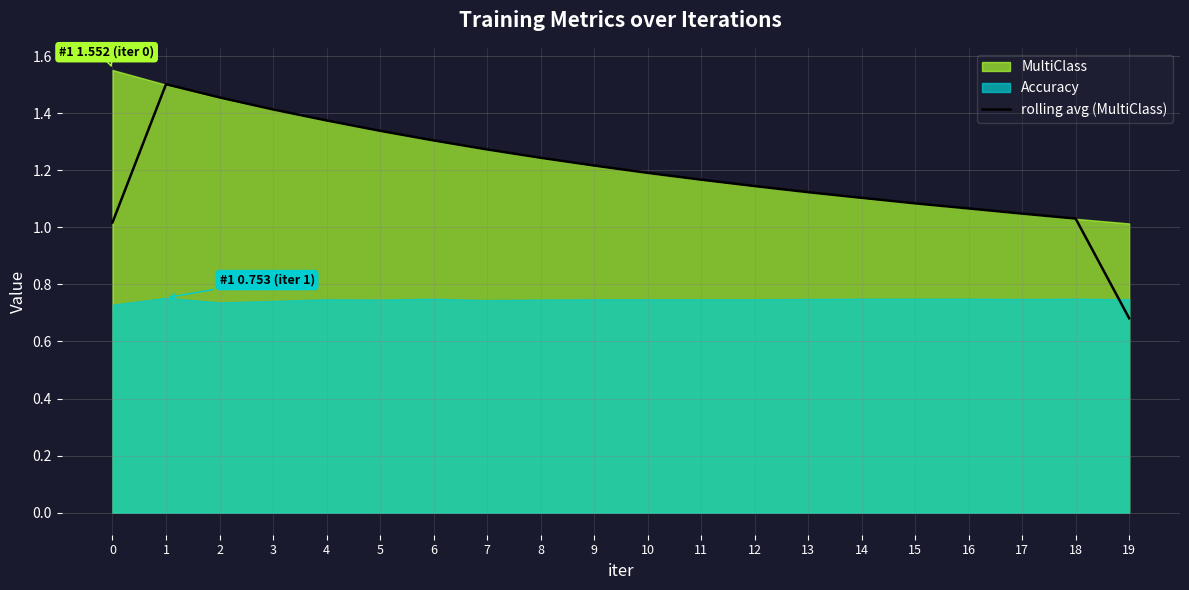

Reading right to left, transcribe all the data shown in this chart.

0.7	1.0	1.0	1.1	1.1	1.1	1.1	1.1	1.2	1.2	1.2	1.2	1.3	1.3	1.3	1.4	1.4	1.5	1.5	1.0